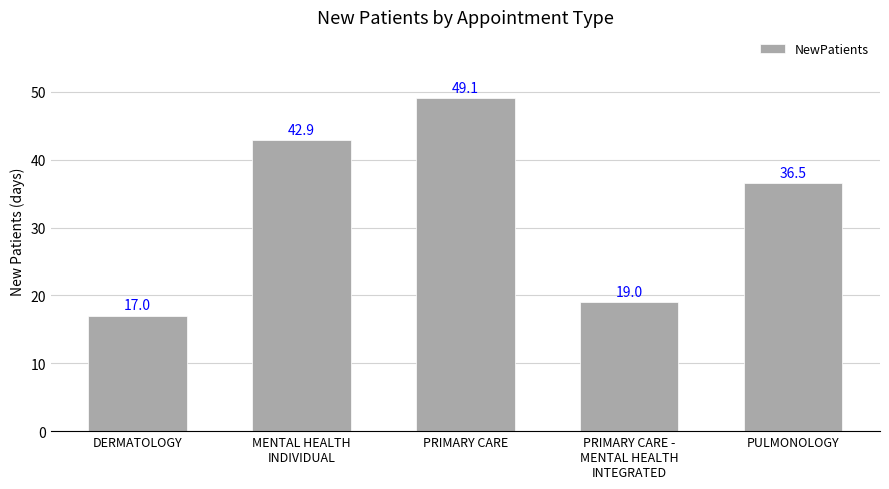

What is the label of the 3rd bar from the right?

PRIMARY CARE